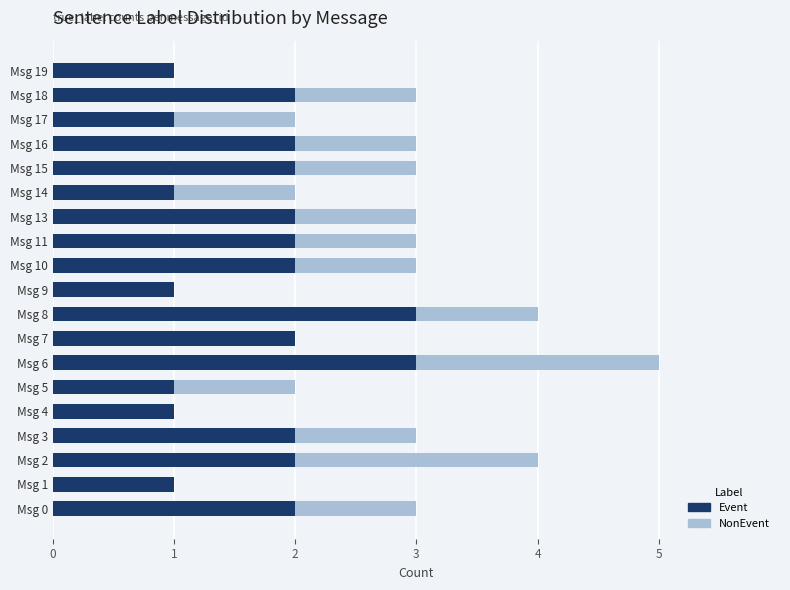

At which category is the sum across all series the highest?

Msg 6